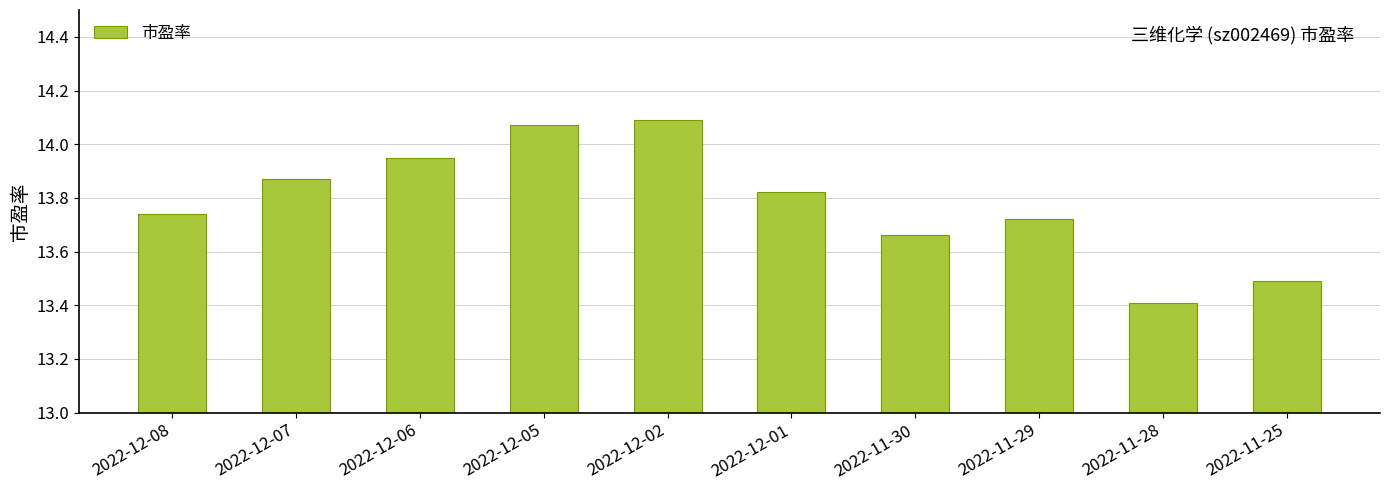

How many bars are there in total?

10